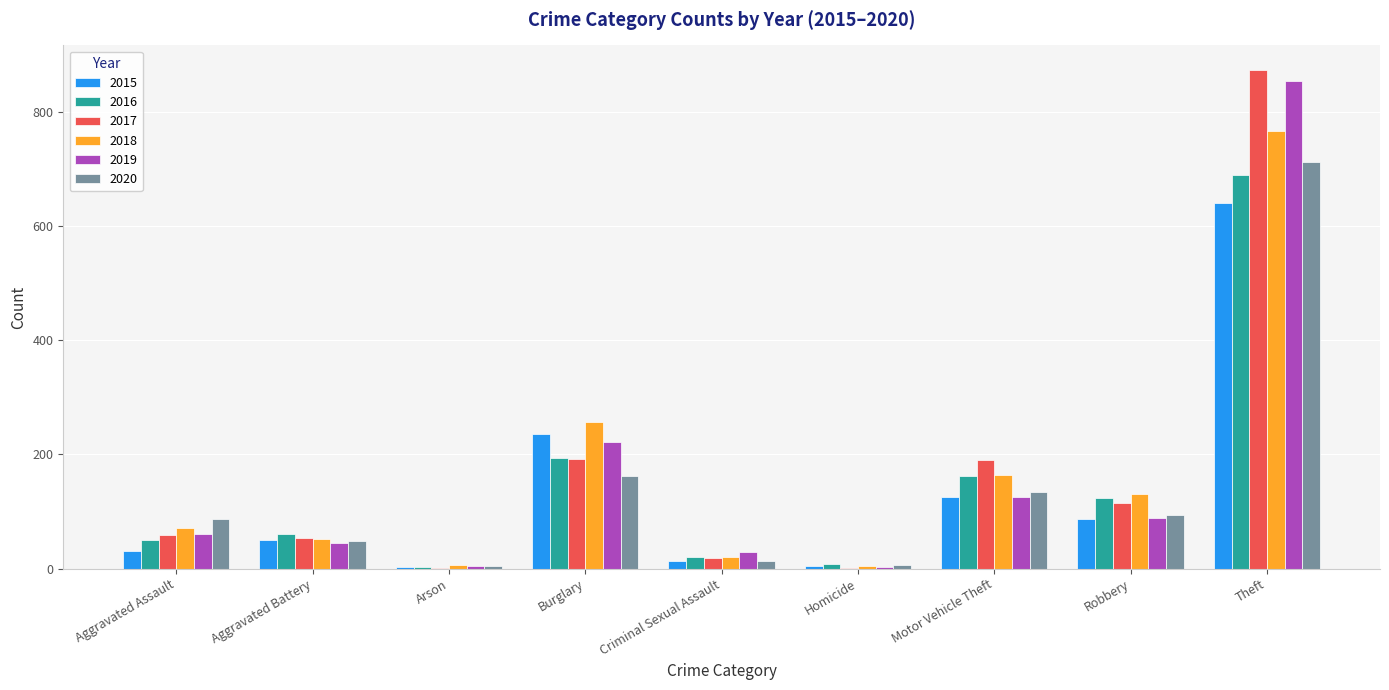

At which label is 2018 closest to 386?

Burglary